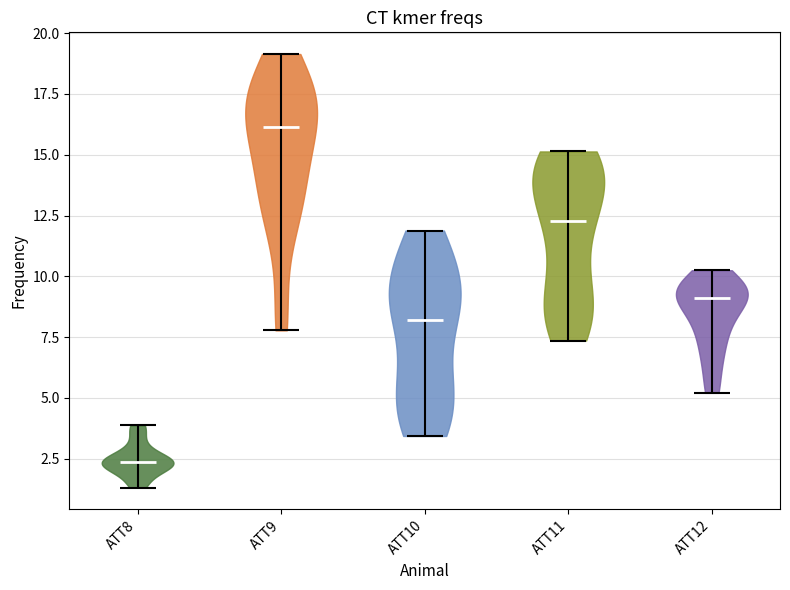

Reading left to right, read every violin against the y-axis: where its median line is, and the lowest and highest points it reaches. The values are not printed on the chart, so give them approximately, as read against the axis.

ATT8: median line 2.5, lowest point 1.5, highest point 4.0
ATT9: median line 16.0, lowest point 8.0, highest point 19.0
ATT10: median line 8.0, lowest point 3.5, highest point 12.0
ATT11: median line 12.5, lowest point 7.5, highest point 15.0
ATT12: median line 9.0, lowest point 5.0, highest point 10.0